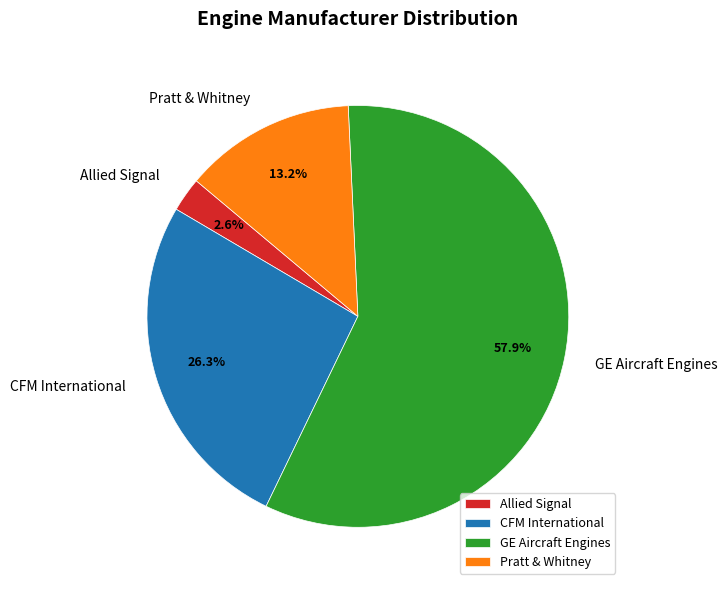

To the nearest percent, what portion does CFM International represent?

26%